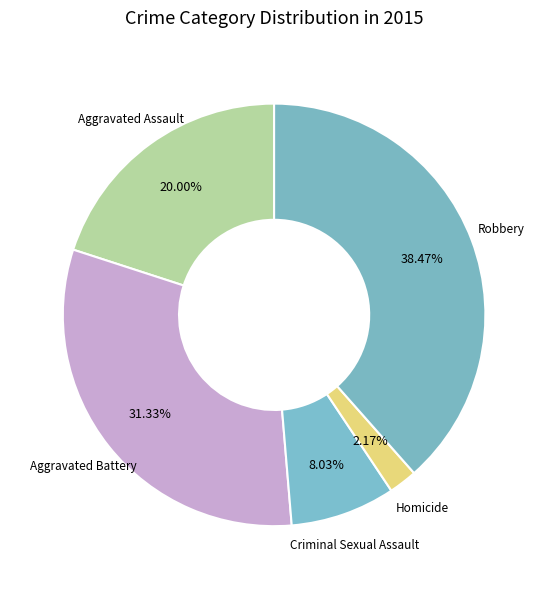

How many slices are in this pie chart?

5